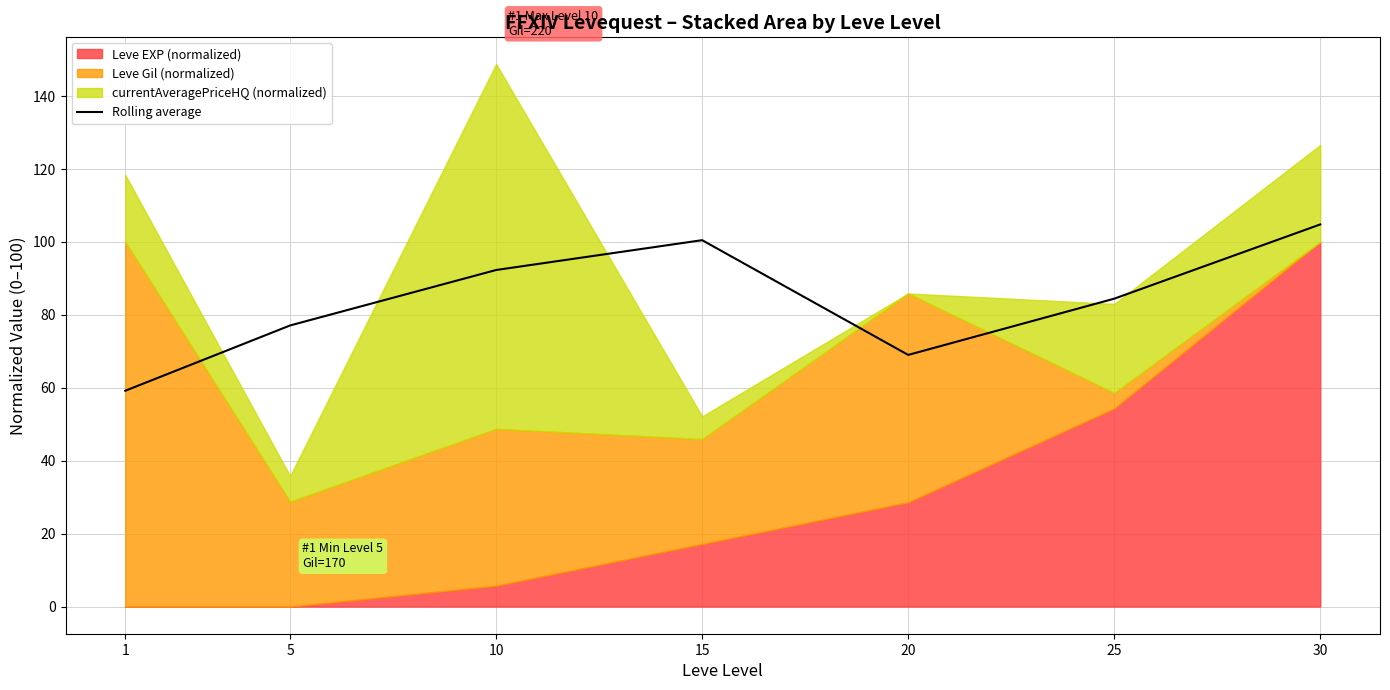

What is the sum of the values at 15 and 30?

205.2